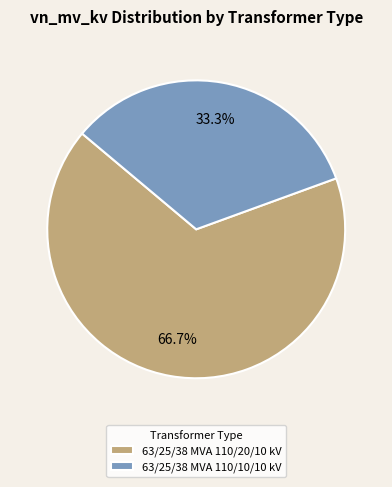

To the nearest percent, what percentage of the pie is 63/25/38 MVA 110/10/10 kV?

33%